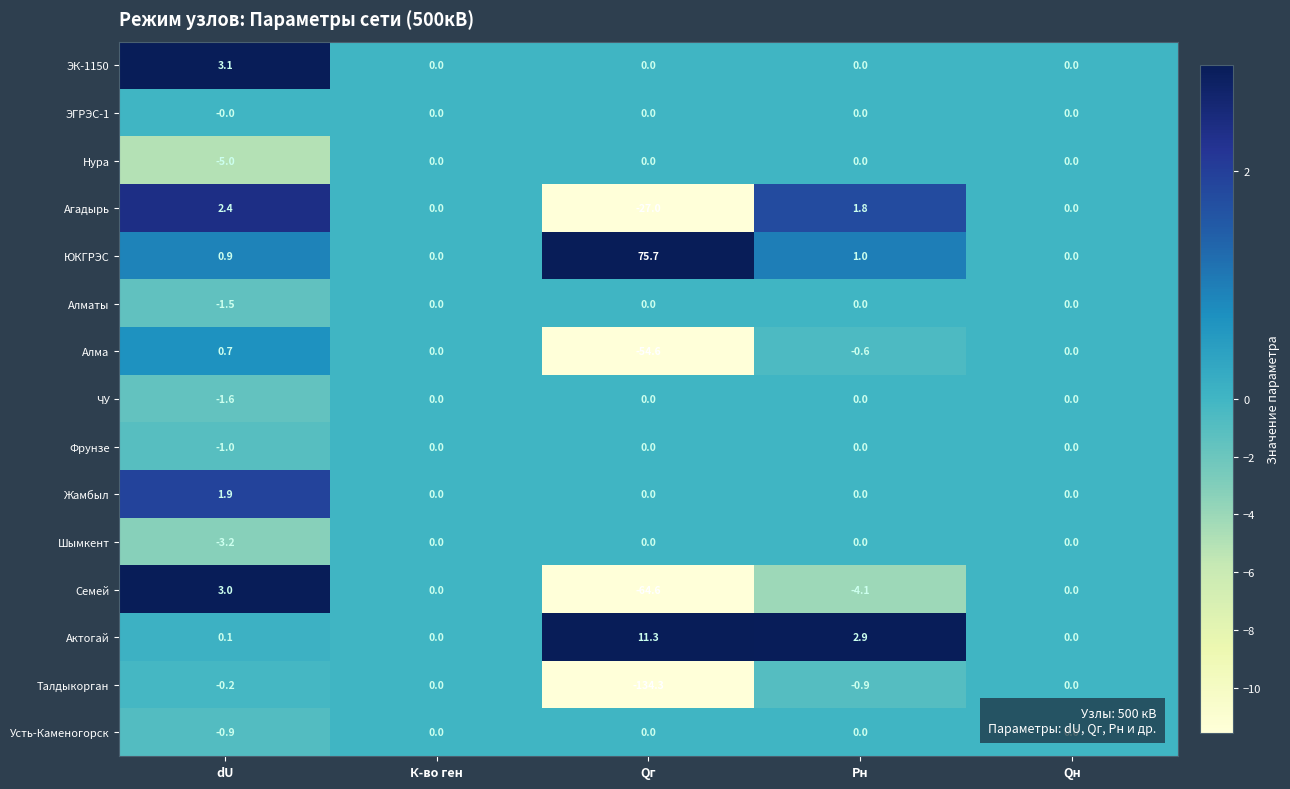

What is the total value across all series at dU?

-1.3